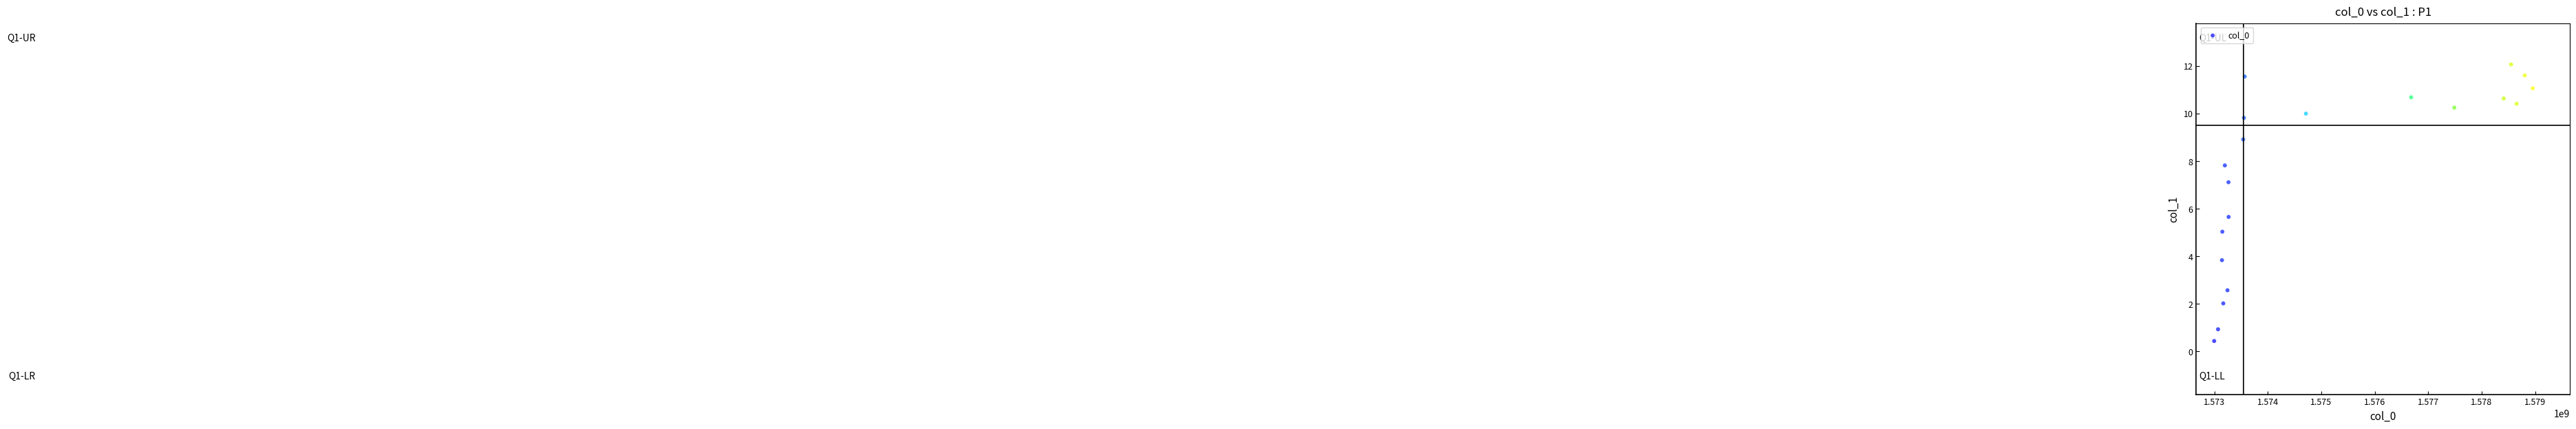

What is the range of X values (max minus min)?

5956504.3